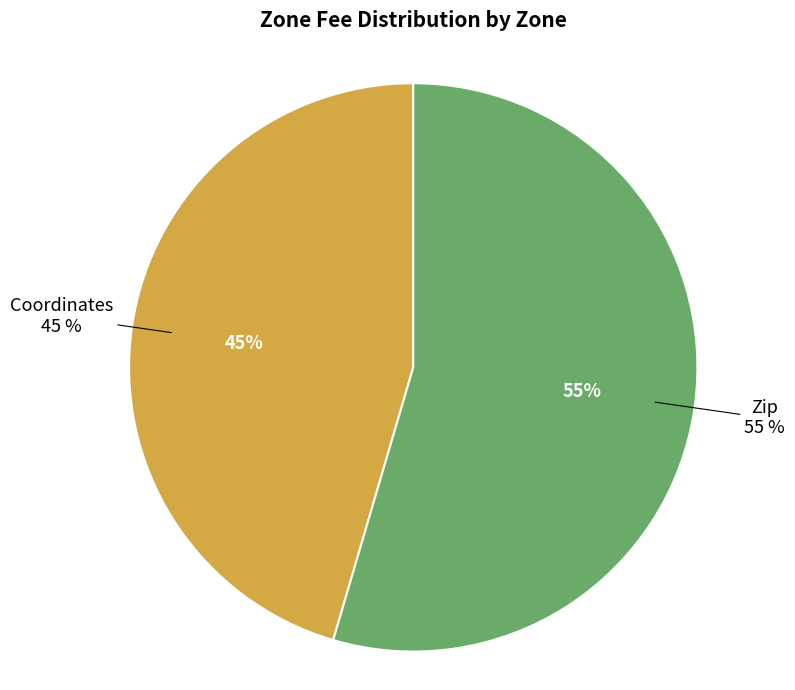

The Coordinates slice represents 39% of the pie. True or false?

False